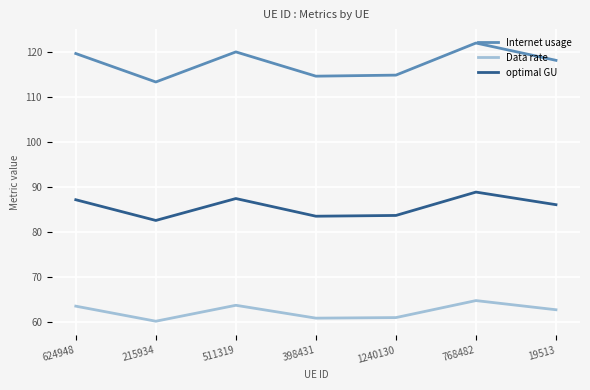

What is the maximum value shown in the chart?

122.1